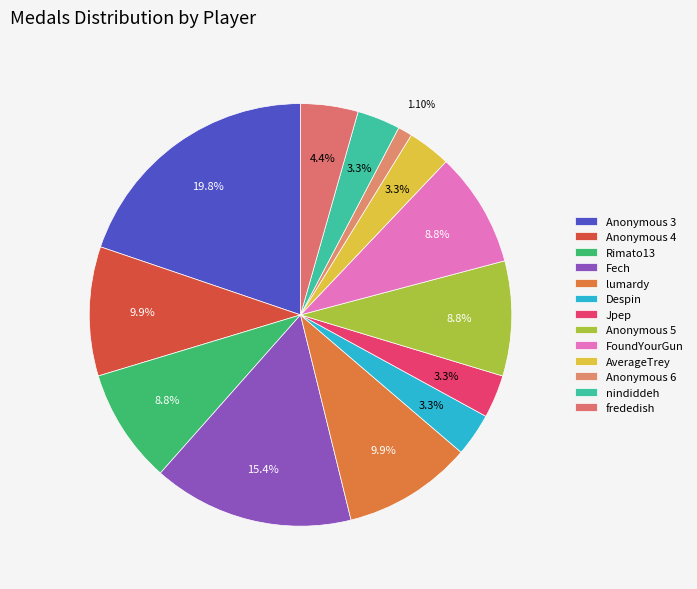

Which category has the smallest portion of the pie?

Anonymous 6